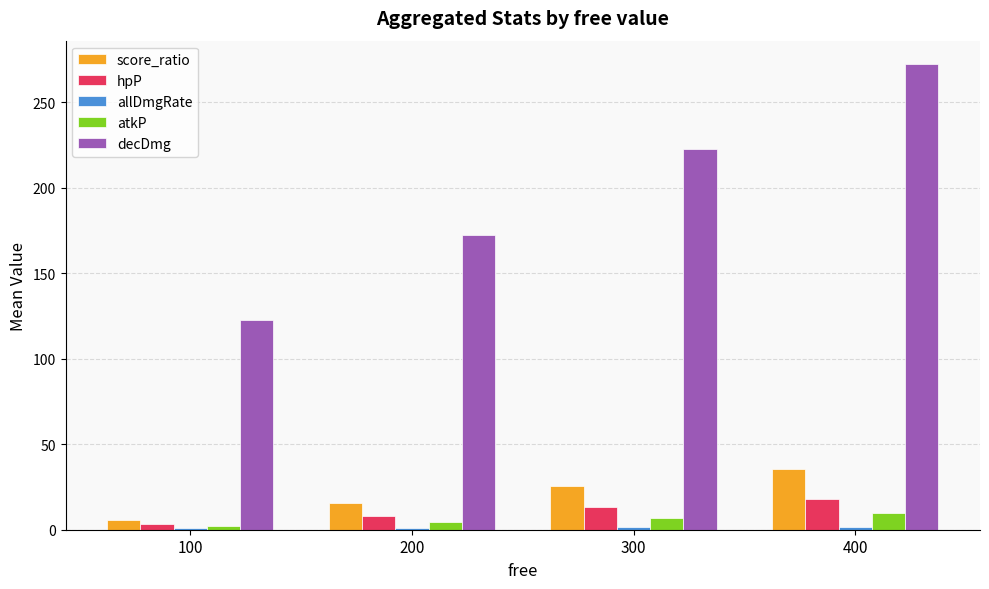

Rank the categories by score_ratio value from highest to lowest.

400, 300, 200, 100